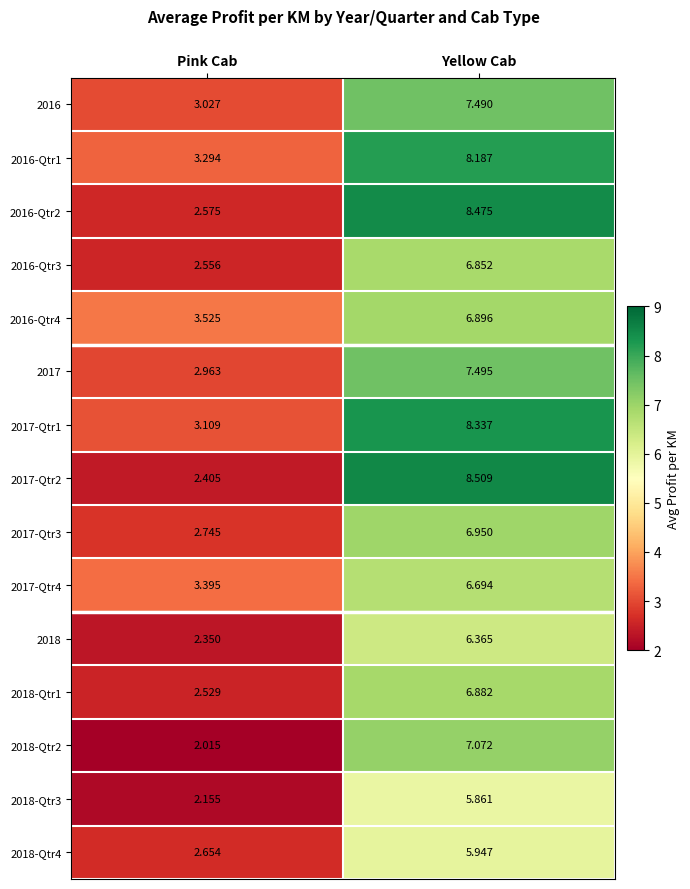

Which category has the lowest value in the 2017-Qtr2 series?

Pink Cab